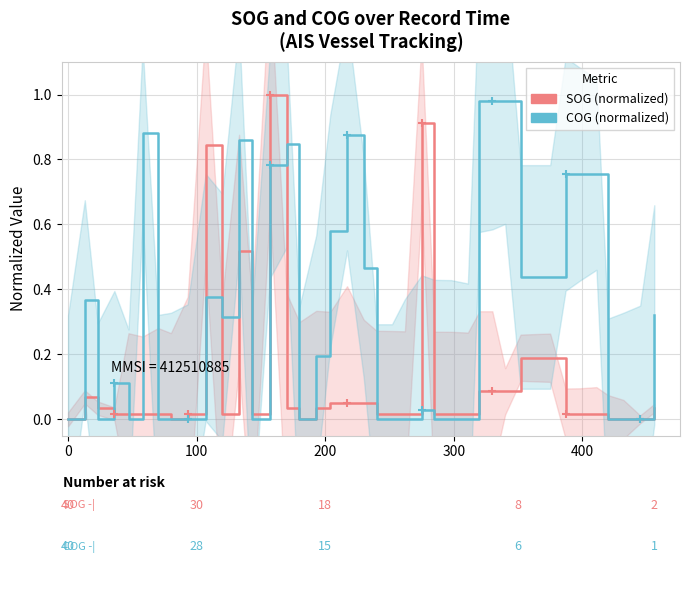

How many interior local peaks does the SOG (normalized) series have?

5